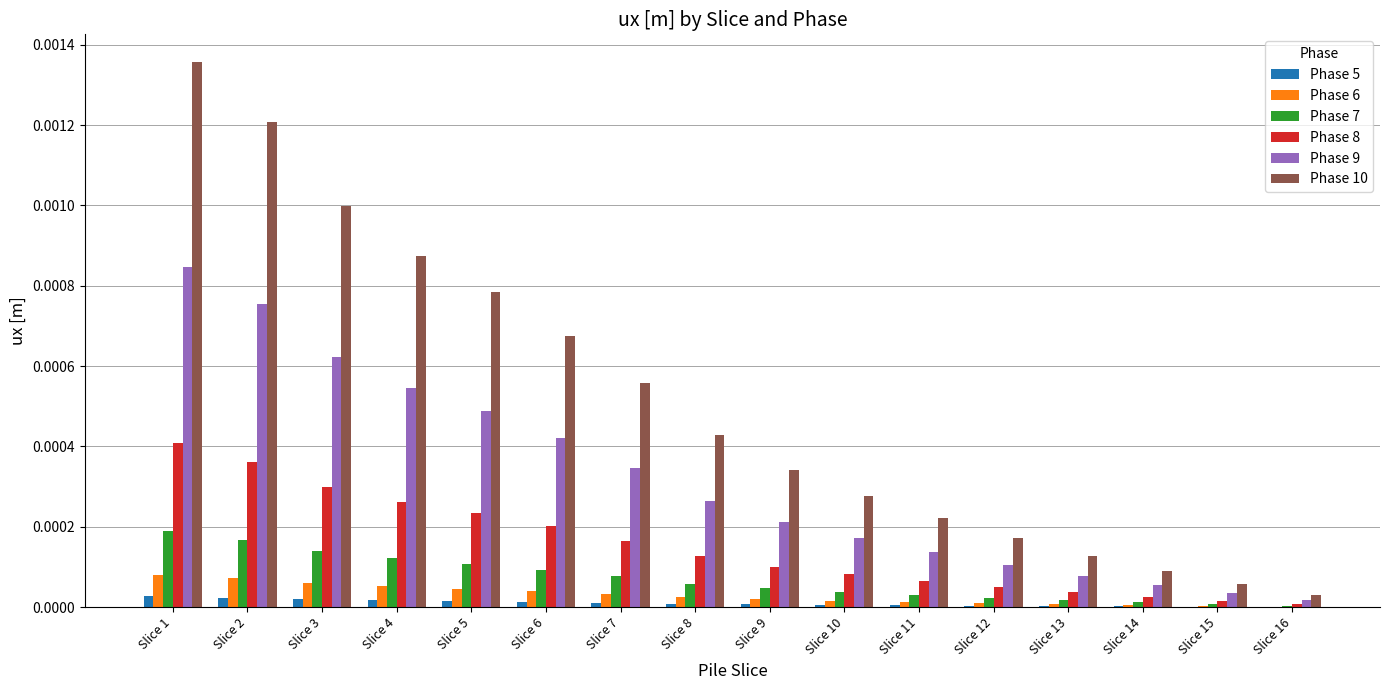

How many groups of bars are there?

16